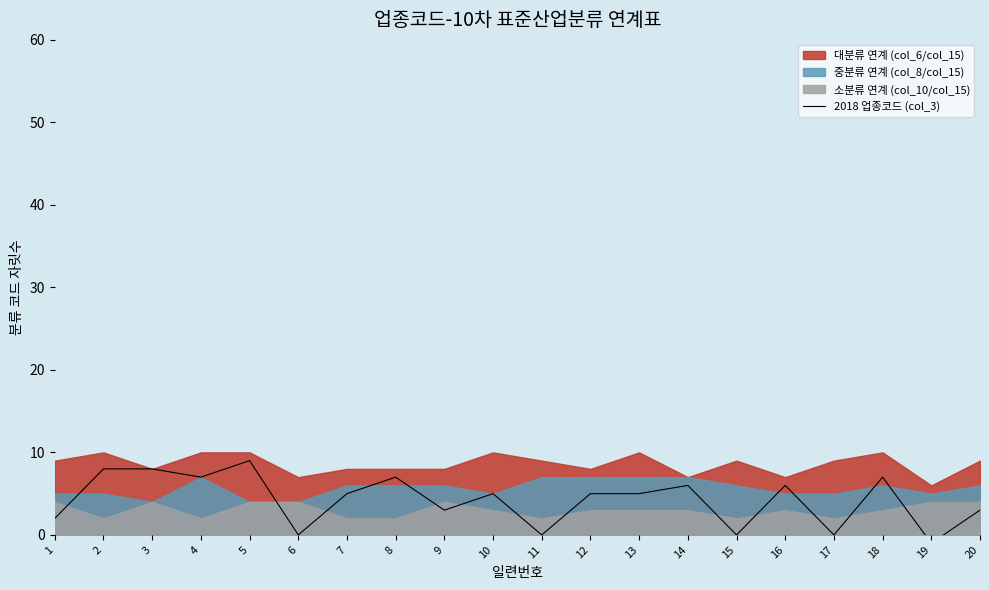

Reading left to right, list all the values displayed in this chart.

1=2	2=8	3=8	4=7	5=9	6=0	7=5	8=7	9=3	10=5	11=0	12=5	13=5	14=6	15=0	16=6	17=0	18=7	19=-1	20=3